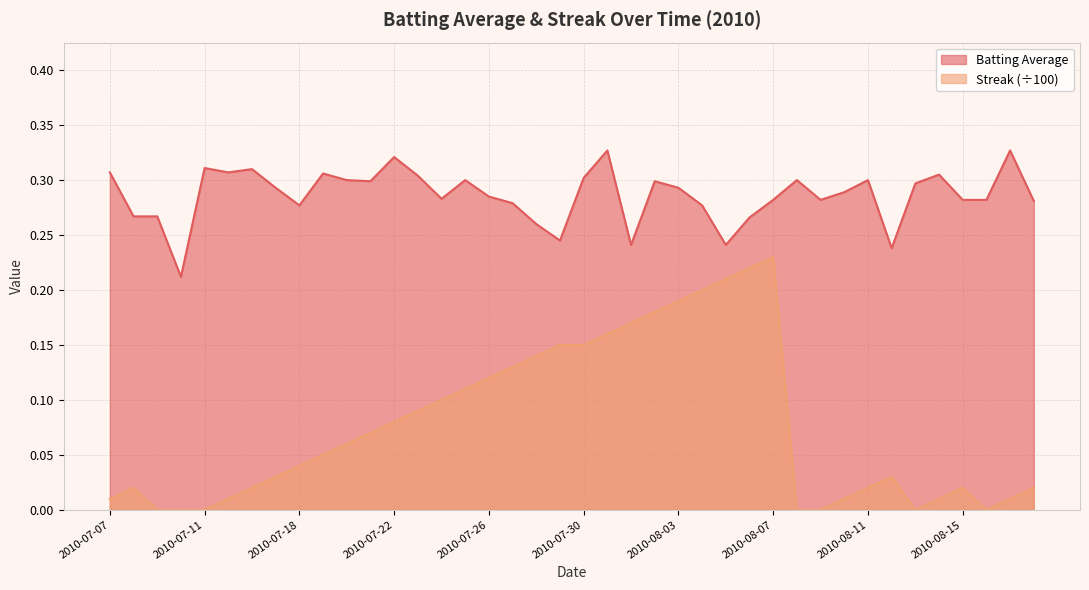

What is the difference between the second highest and second lowest values in the Batting Average series?

0.1